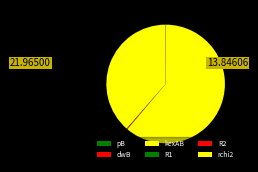

Which category has the biggest portion of the pie?

rchi2